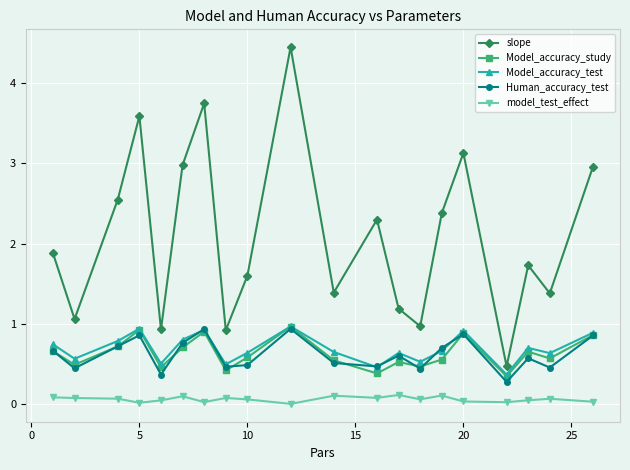

True or false: slope and model_test_effect intersect in this chart.

False